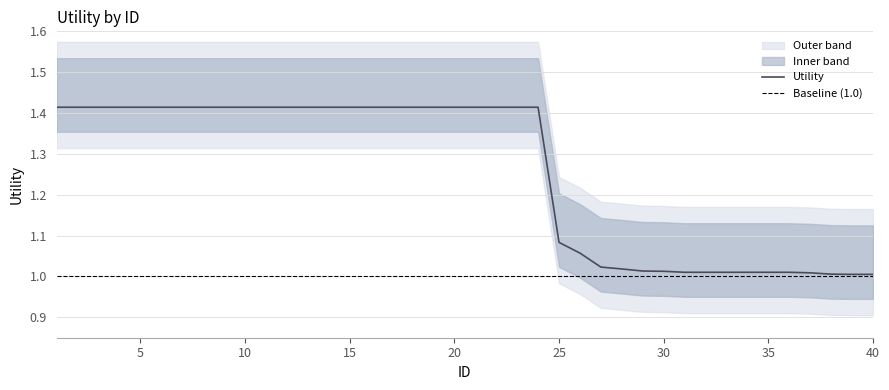

Which label corresponds to the smallest value in the chart?

39